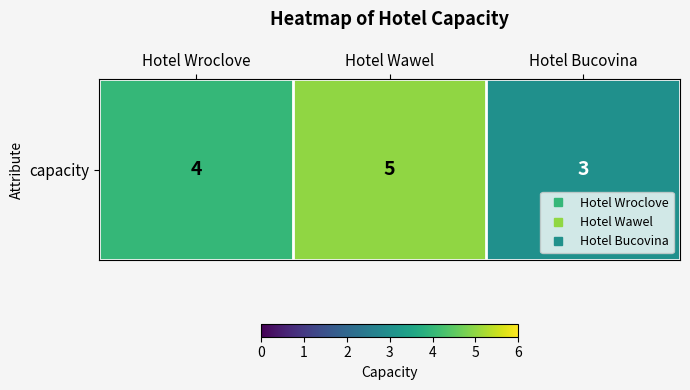

Rank the categories by value from lowest to highest.

Hotel Bucovina, Hotel Wroclove, Hotel Wawel